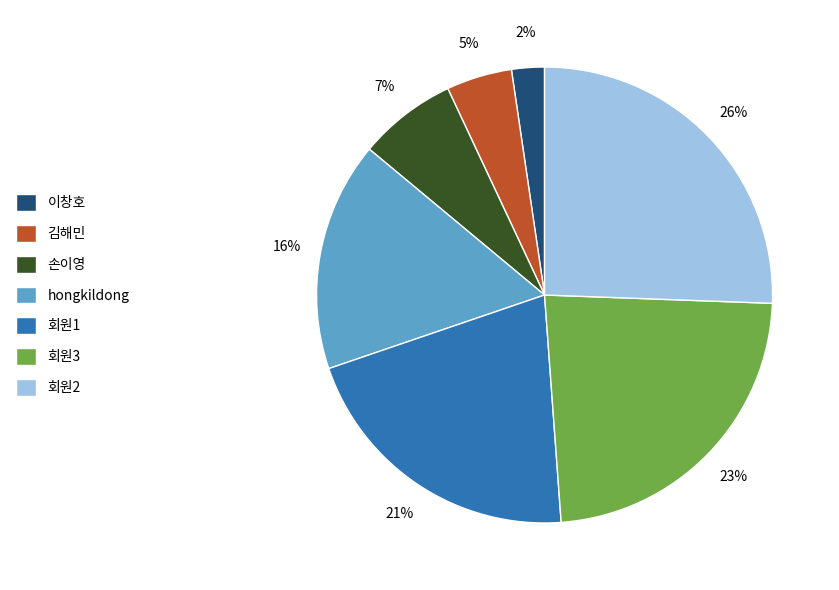

To the nearest percent, what is the difference between the 회원3 and 회원1 slice percentages?

2%